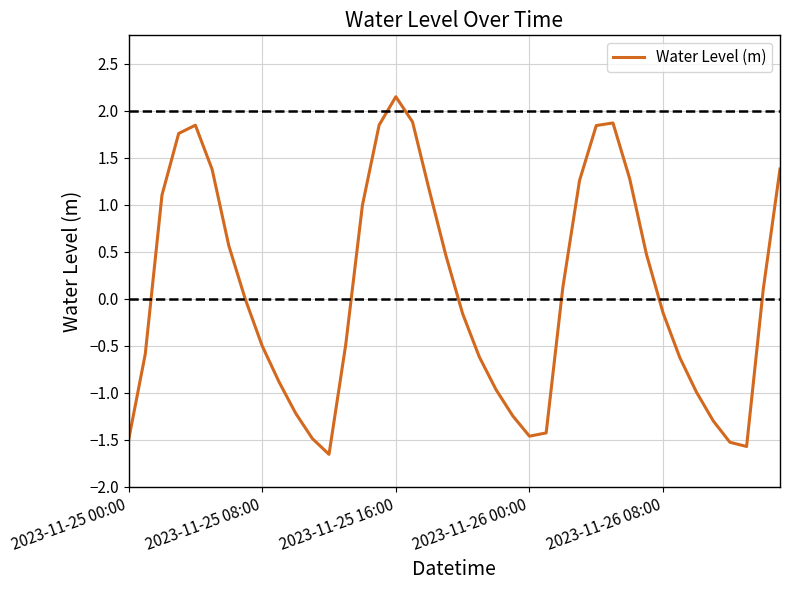

What is the maximum value shown in the chart?

2.1